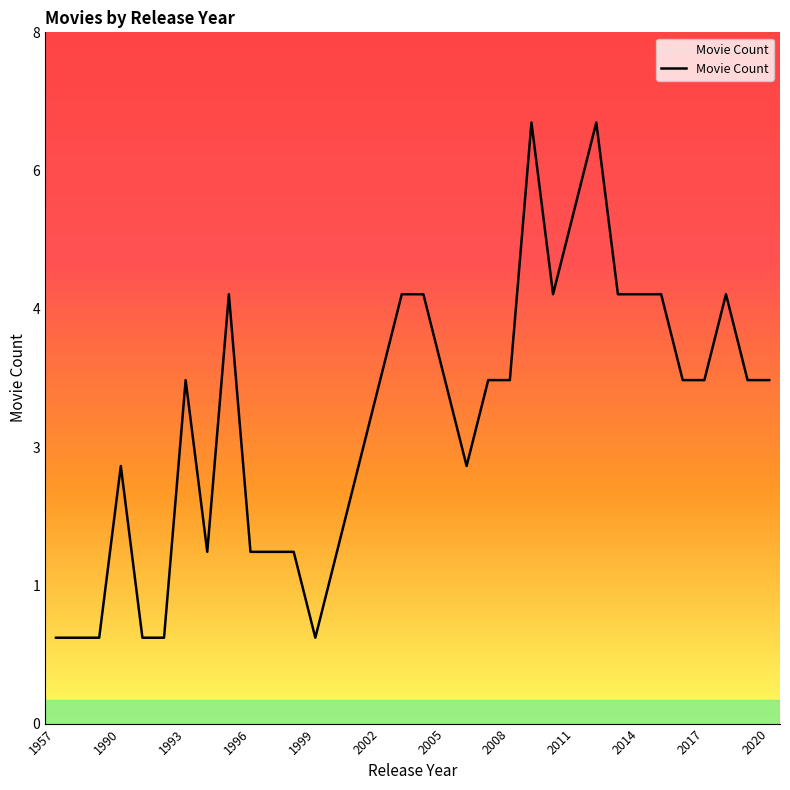

Reading left to right, transcribe all the data shown in this chart.

1	1	1	3	1	1	4	2	5	2	2	2	1	2	3	4	5	5	4	3	4	4	7	5	6	7	5	5	5	4	4	5	4	4